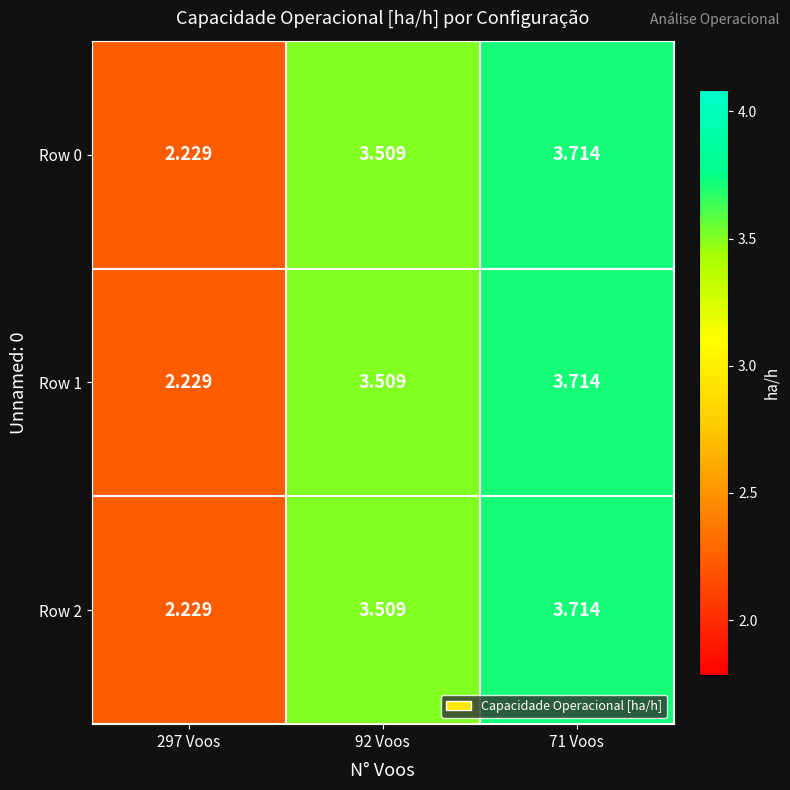

At how many categories does at least one series exceed 3?

2